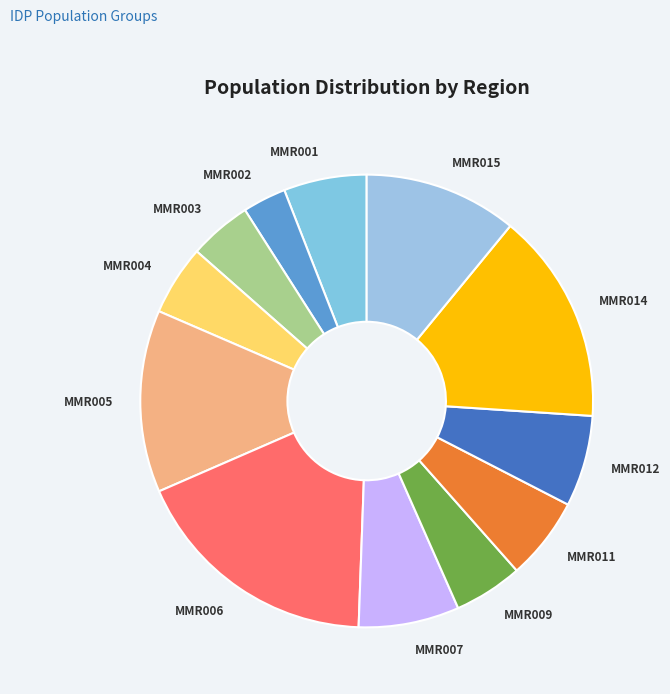

Is it true that MMR012 is 7% of the pie?

True